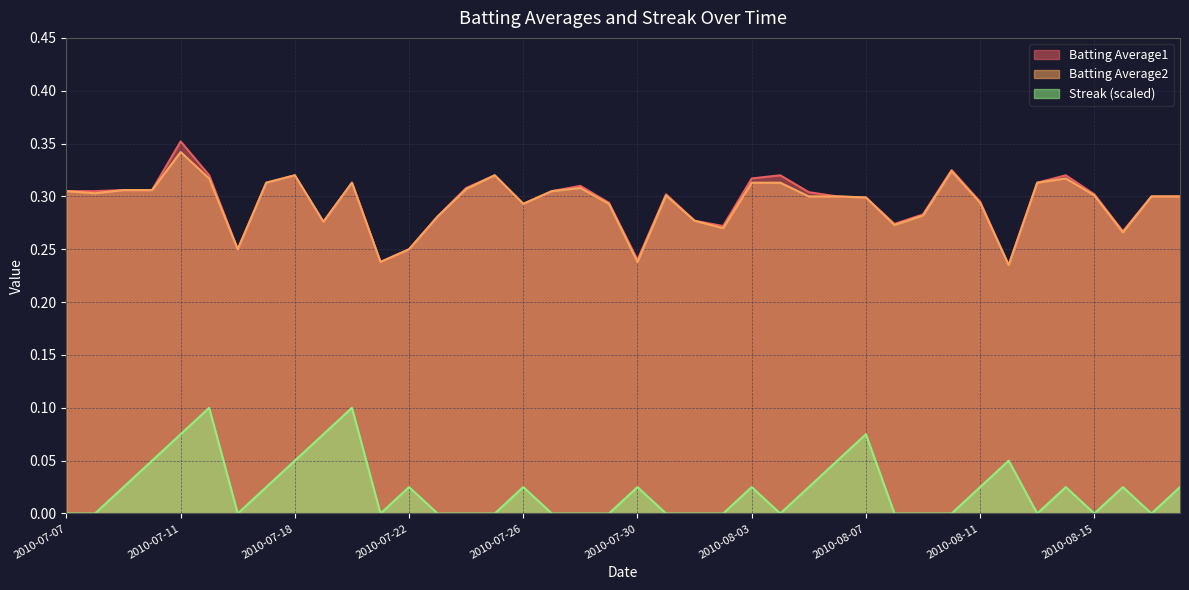

How many series are shown in this chart?

3